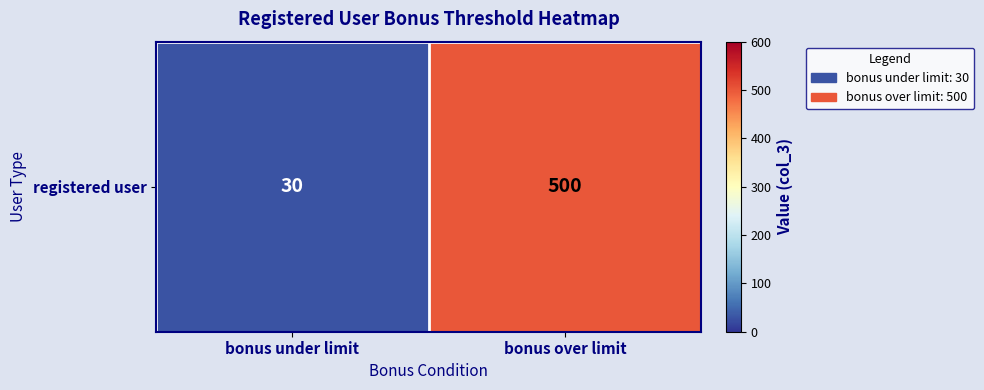

What is the minimum value shown in the chart?

30